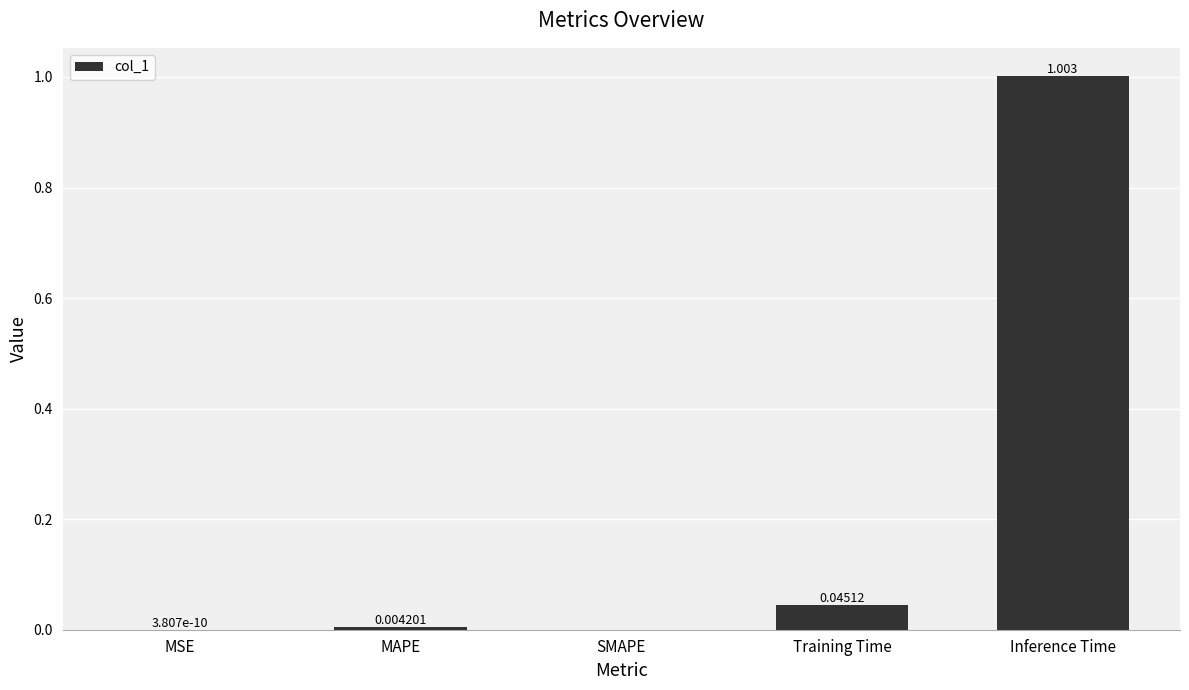

Which label corresponds to the largest value in the chart?

Inference Time